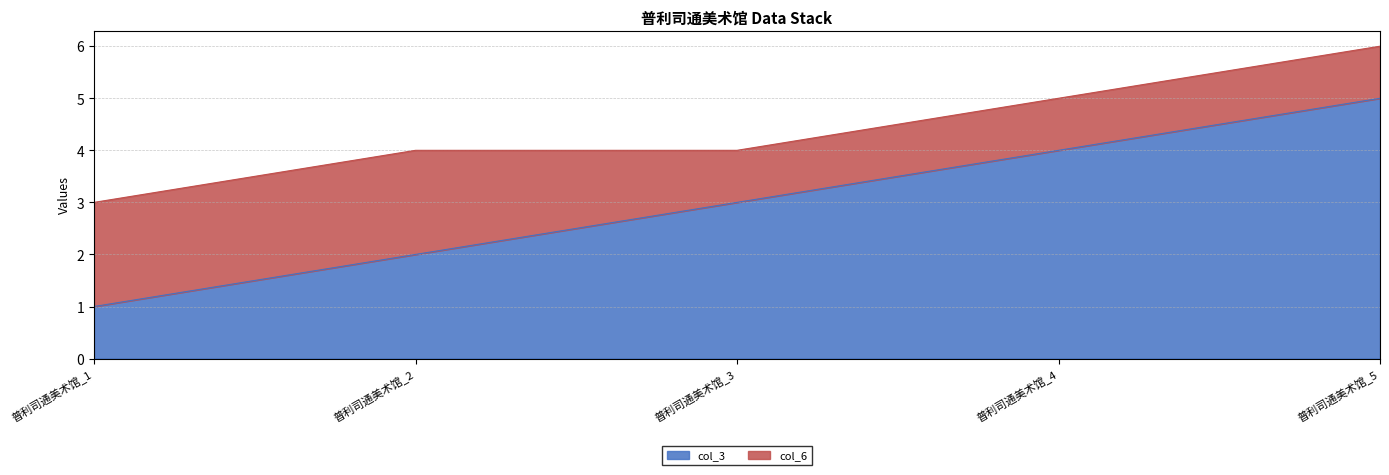

Does the chart display data point markers on the line(s)?

No